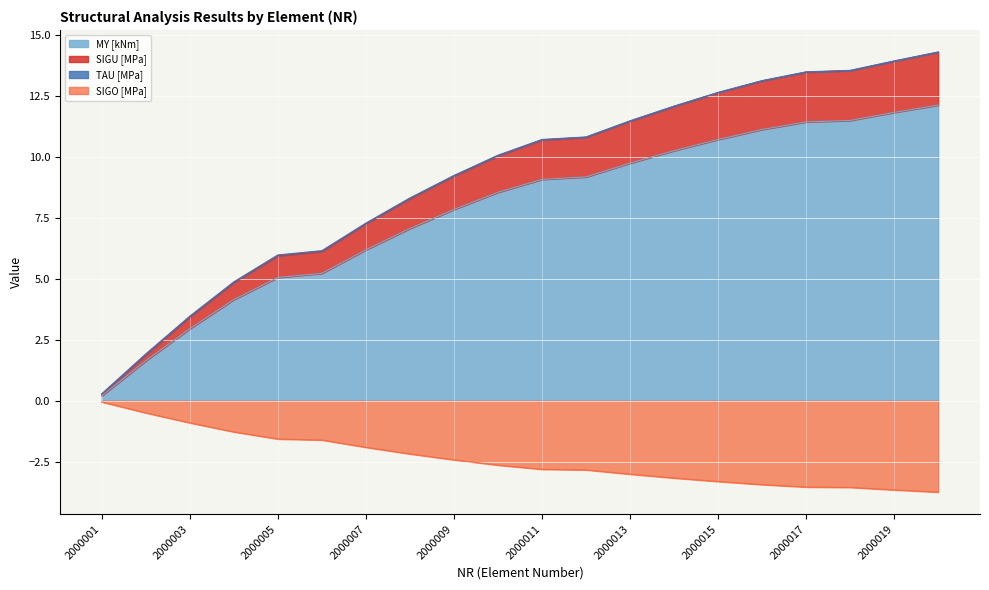

Does the chart display data point markers on the line(s)?

No